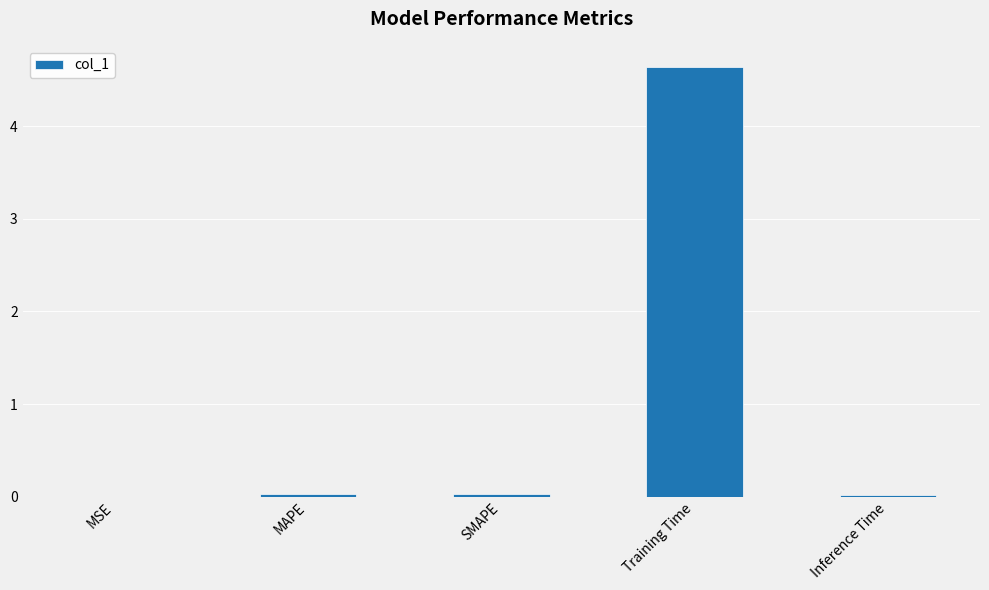

What is the sum of all values?

4.7